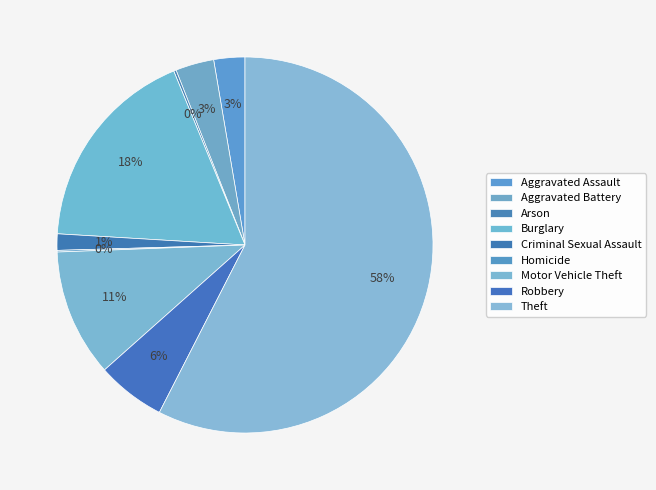

How many segments does this pie chart have?

9